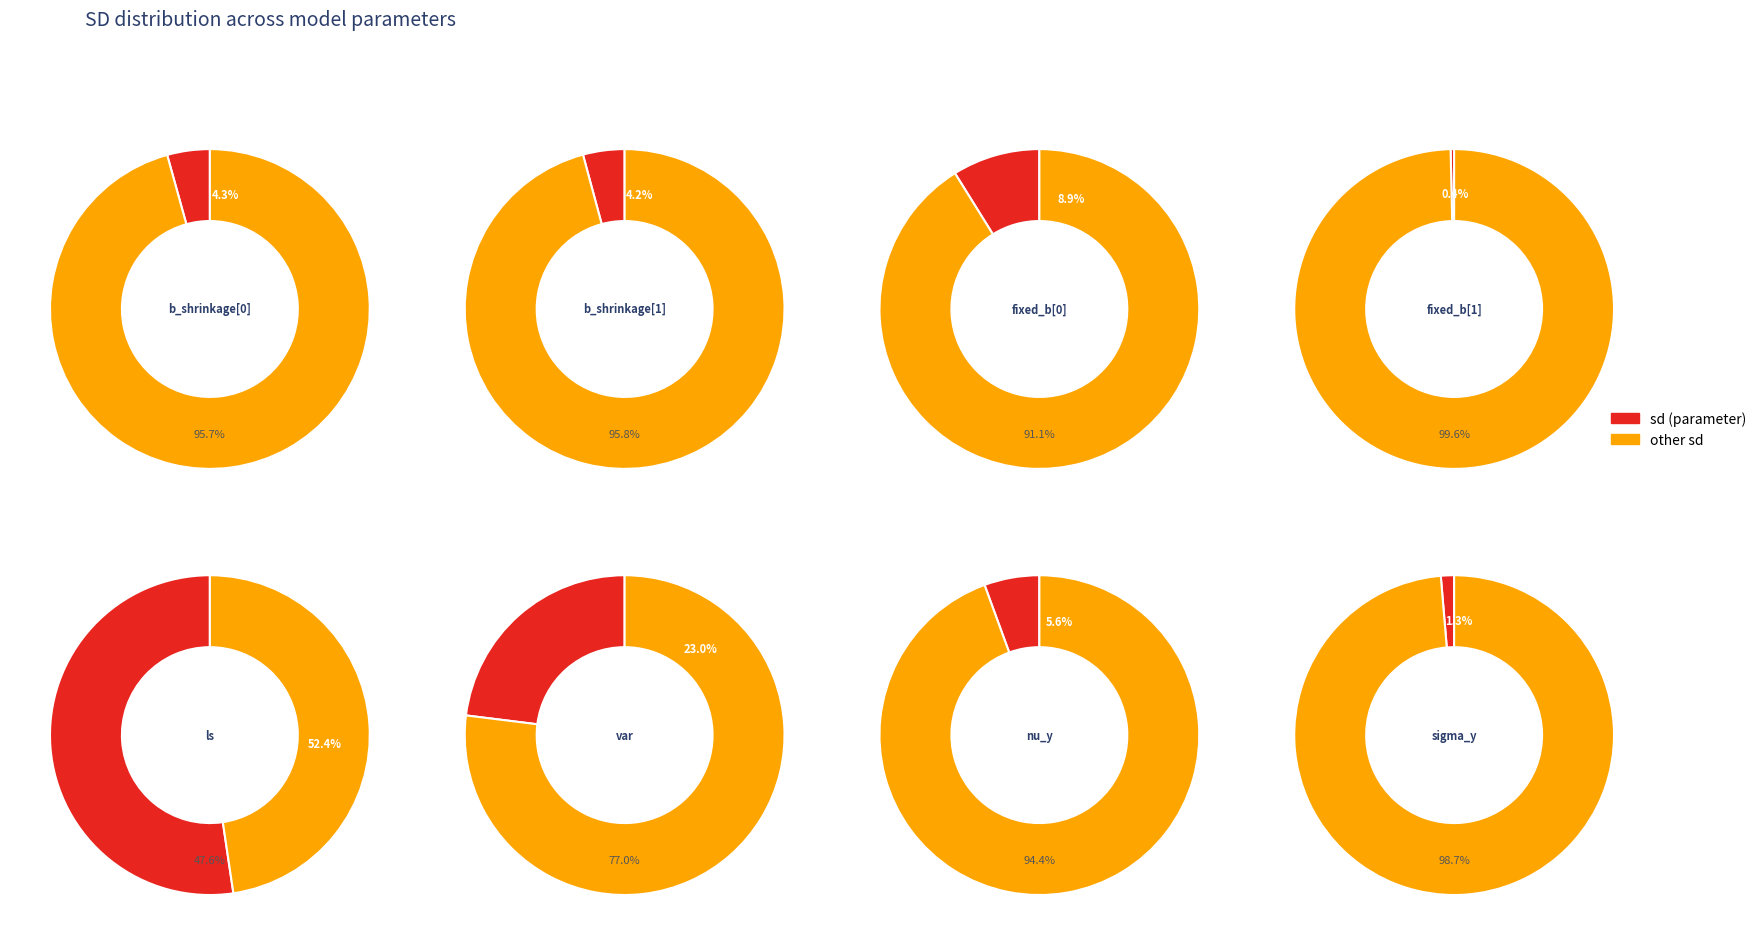

Combined, do nu_y and b_shrinkage[0] account for over 50%?

No